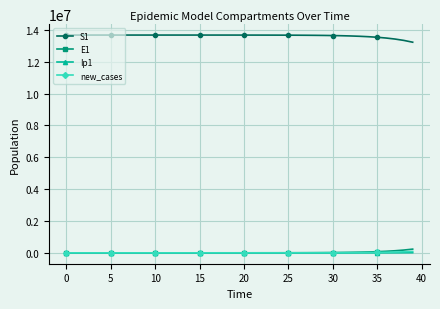

True or false: S1 and Ip1 intersect in this chart.

False